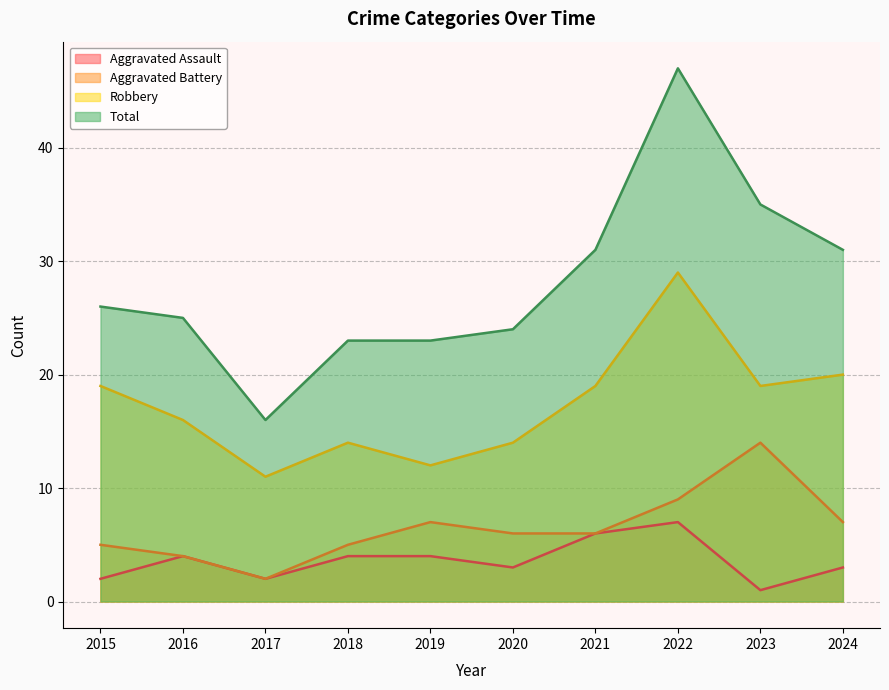

At which label is Aggravated Assault closest to 4?

2016